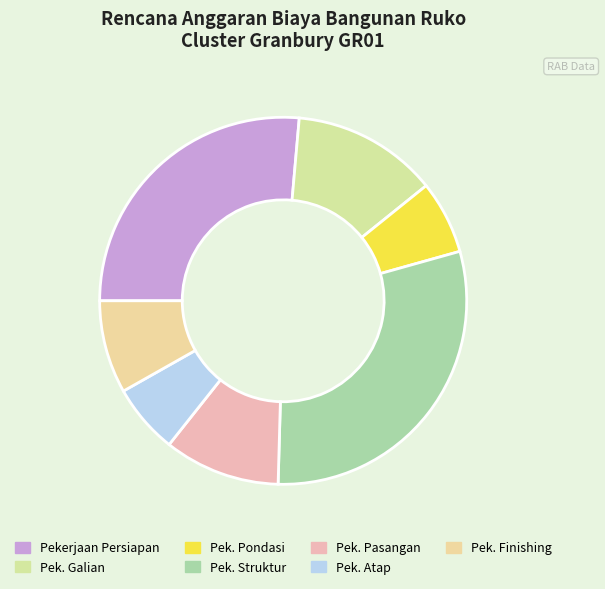

The Pek. Pasangan slice represents 19% of the pie. True or false?

False